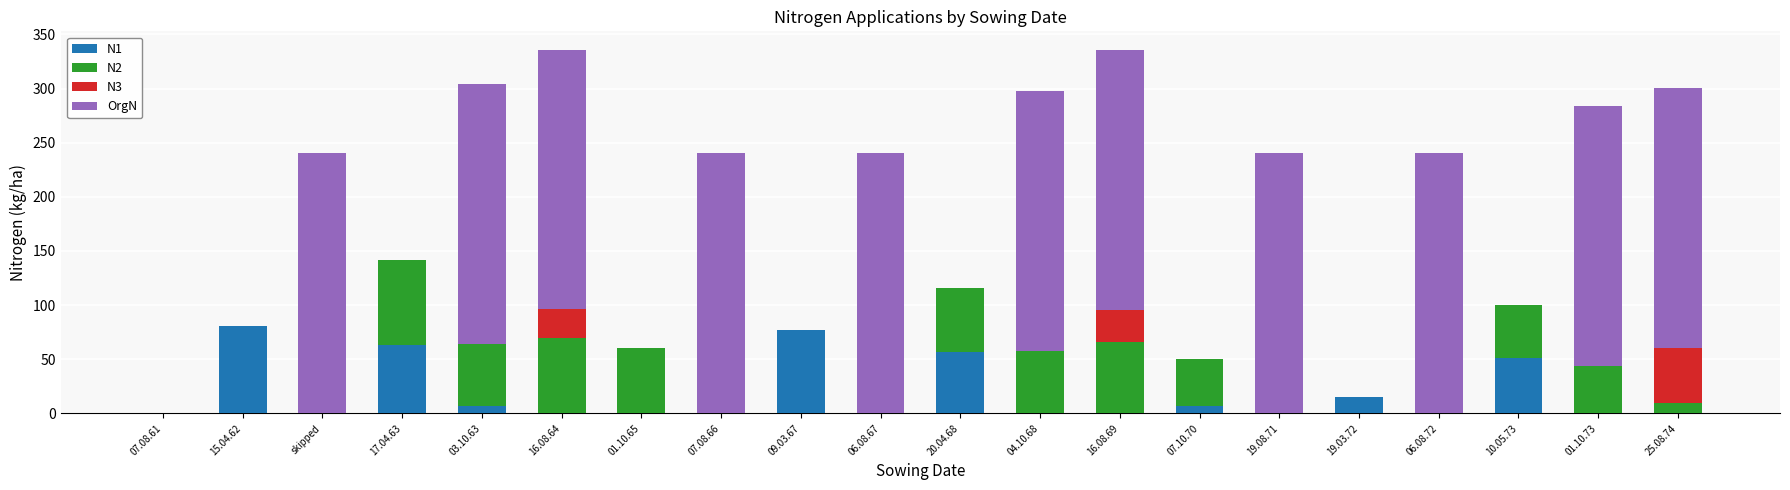

The N1 series shows 38.9 at skipped. True or false?

False